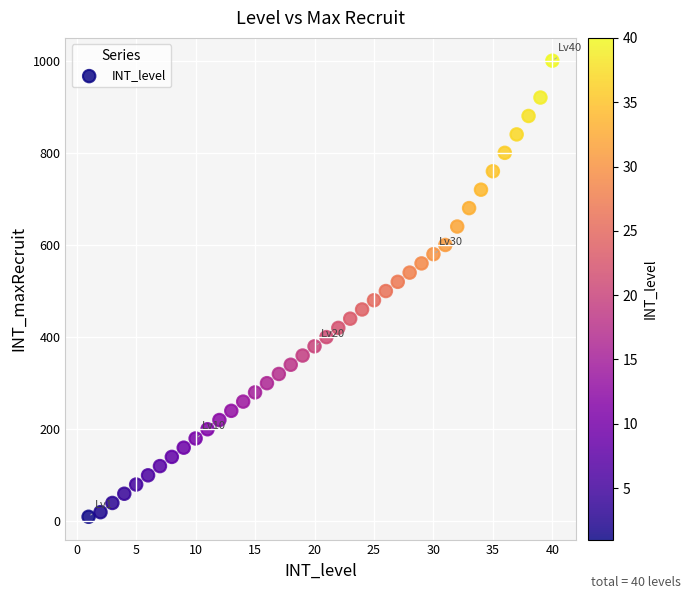

What is the range of X values (max minus min)?

39